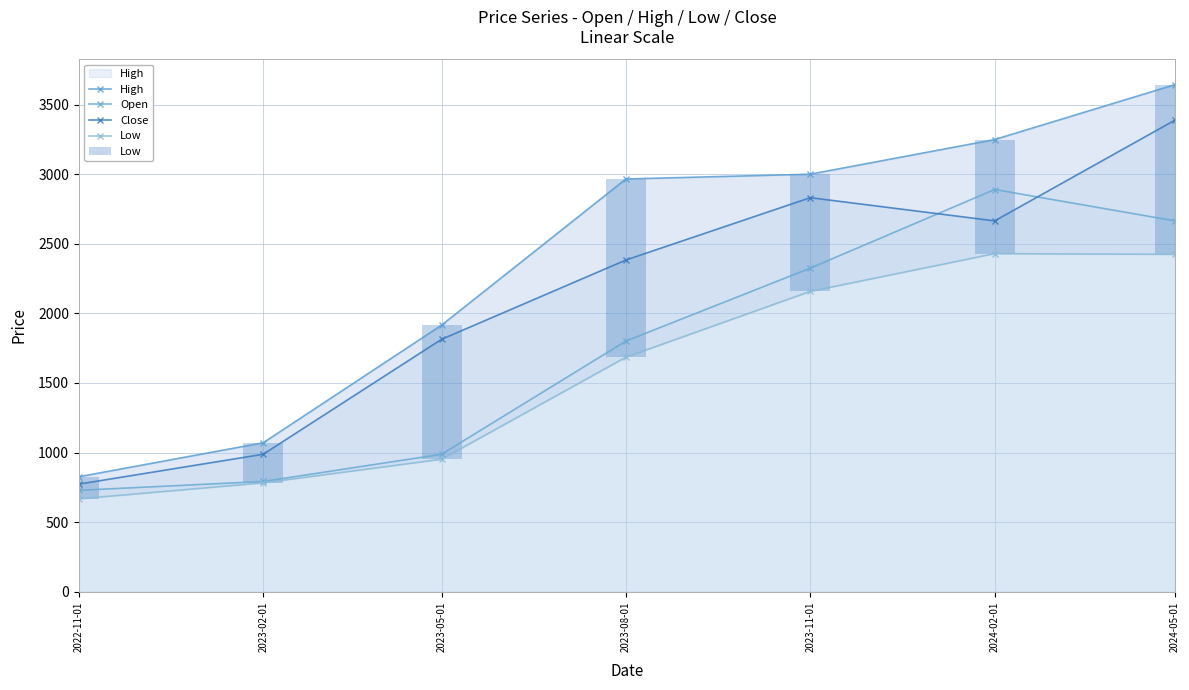

List the series in order of their peak value, lowest first.

Low, Open, Close, High